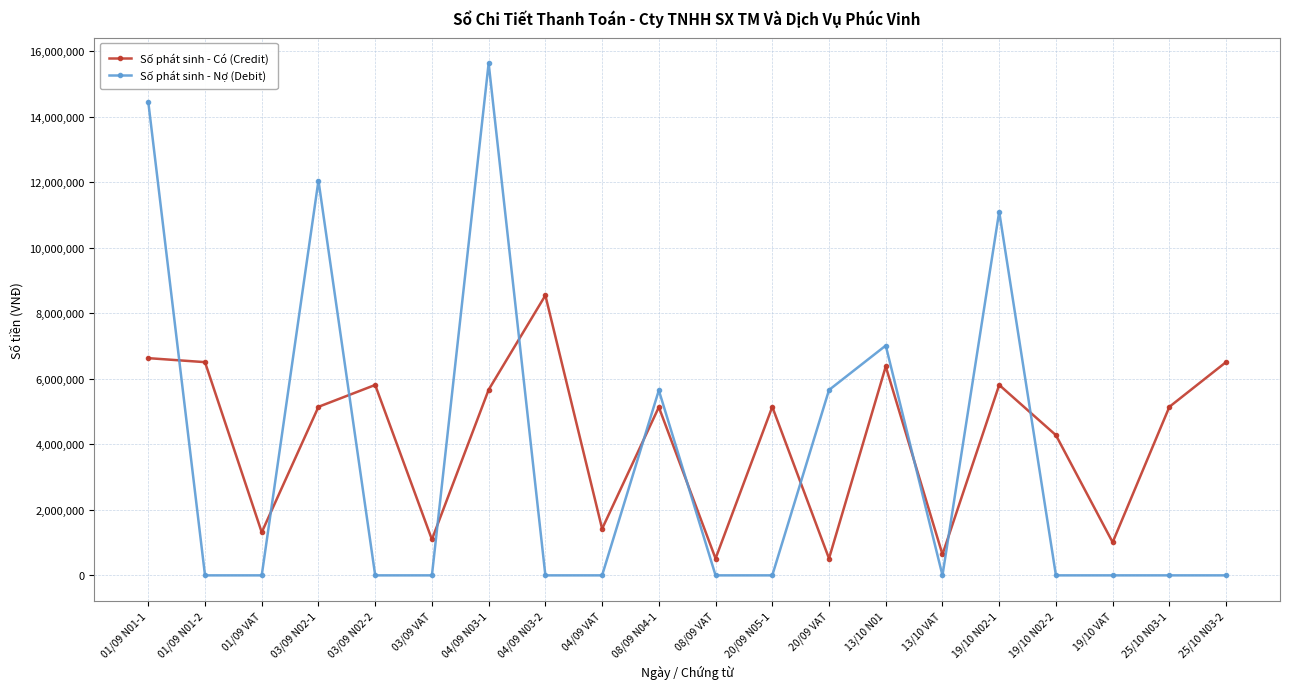

Where is Số phát sinh - Có (Credit) nearest to the value 4528860?

19/10 N02-2